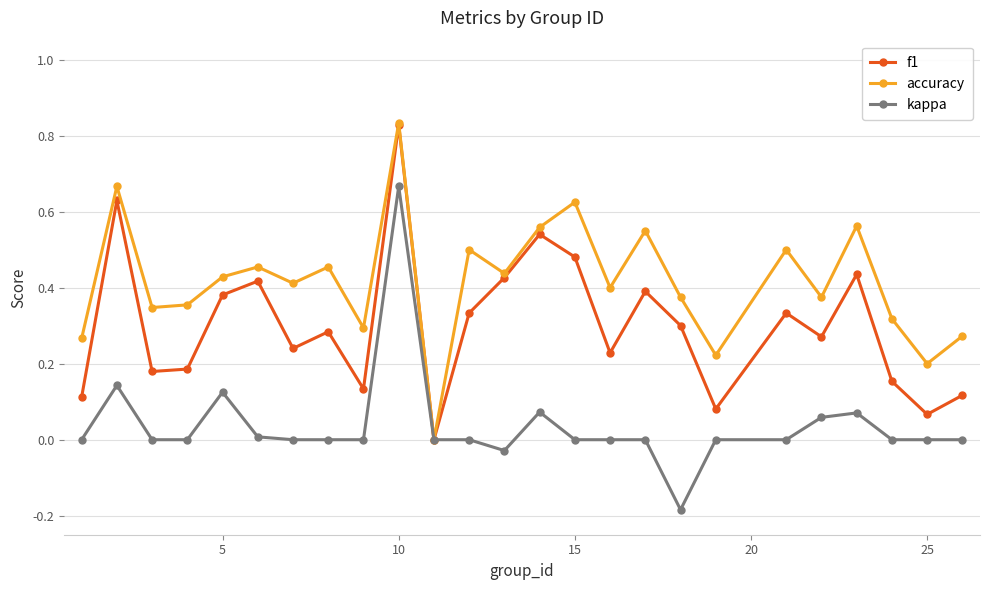

Does the chart have visible grid lines?

Yes